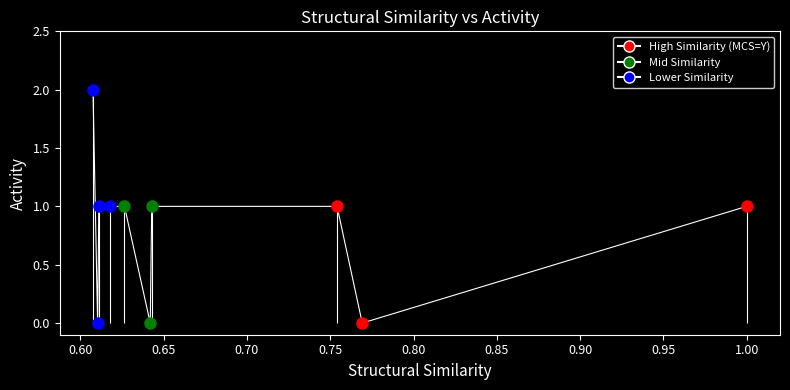

Does the chart display data point markers on the line(s)?

Yes